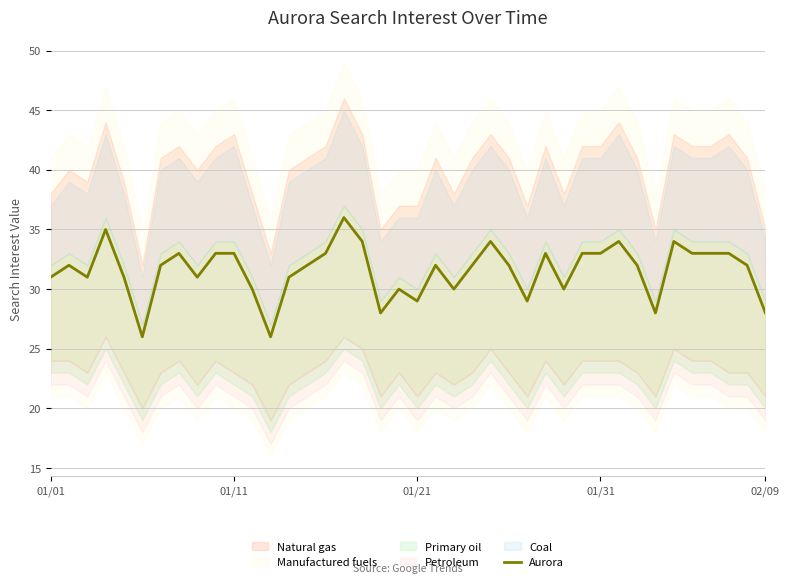

What is the maximum value for Aurora?

36